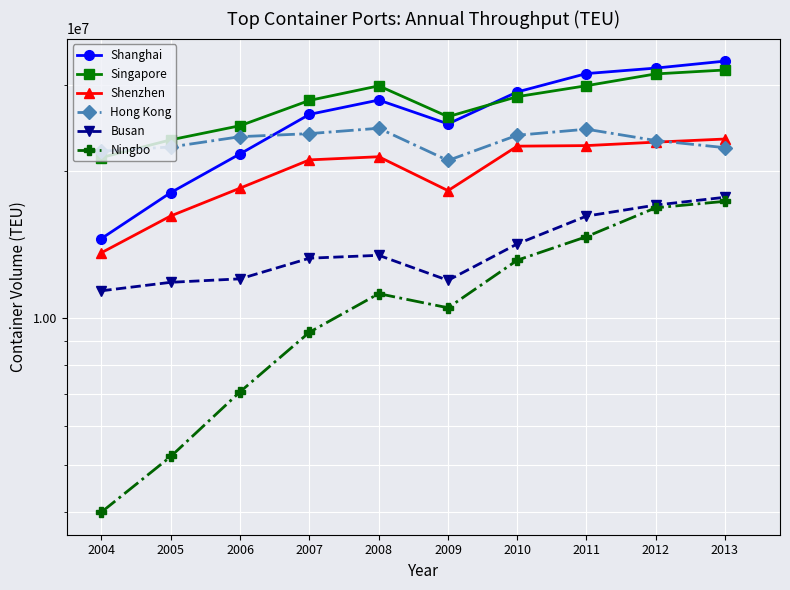

What is the value of the Shanghai point at the 7th from the left?

29069000